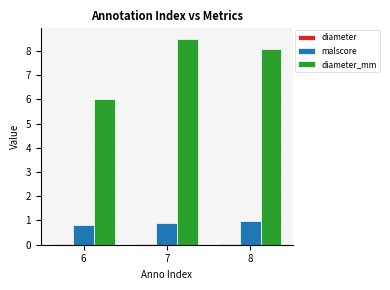

What is the total value across all series at 7?

9.4